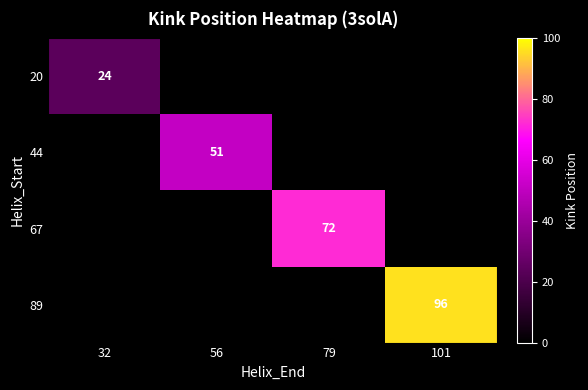

The value of 89 at 101 is 96. True or false?

True